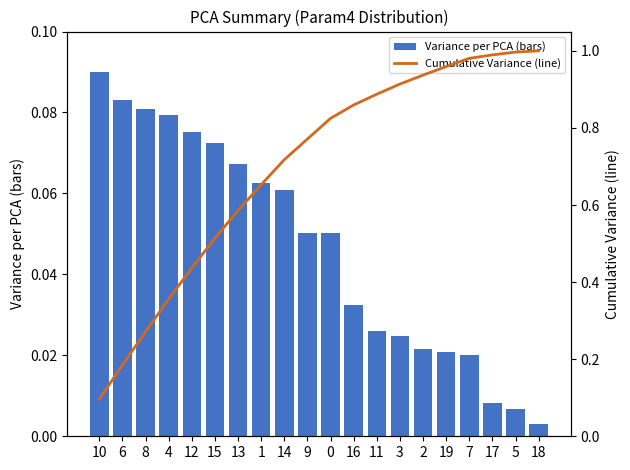

What are all the series names shown in the legend?

Variance per PCA, Cumulative Variance